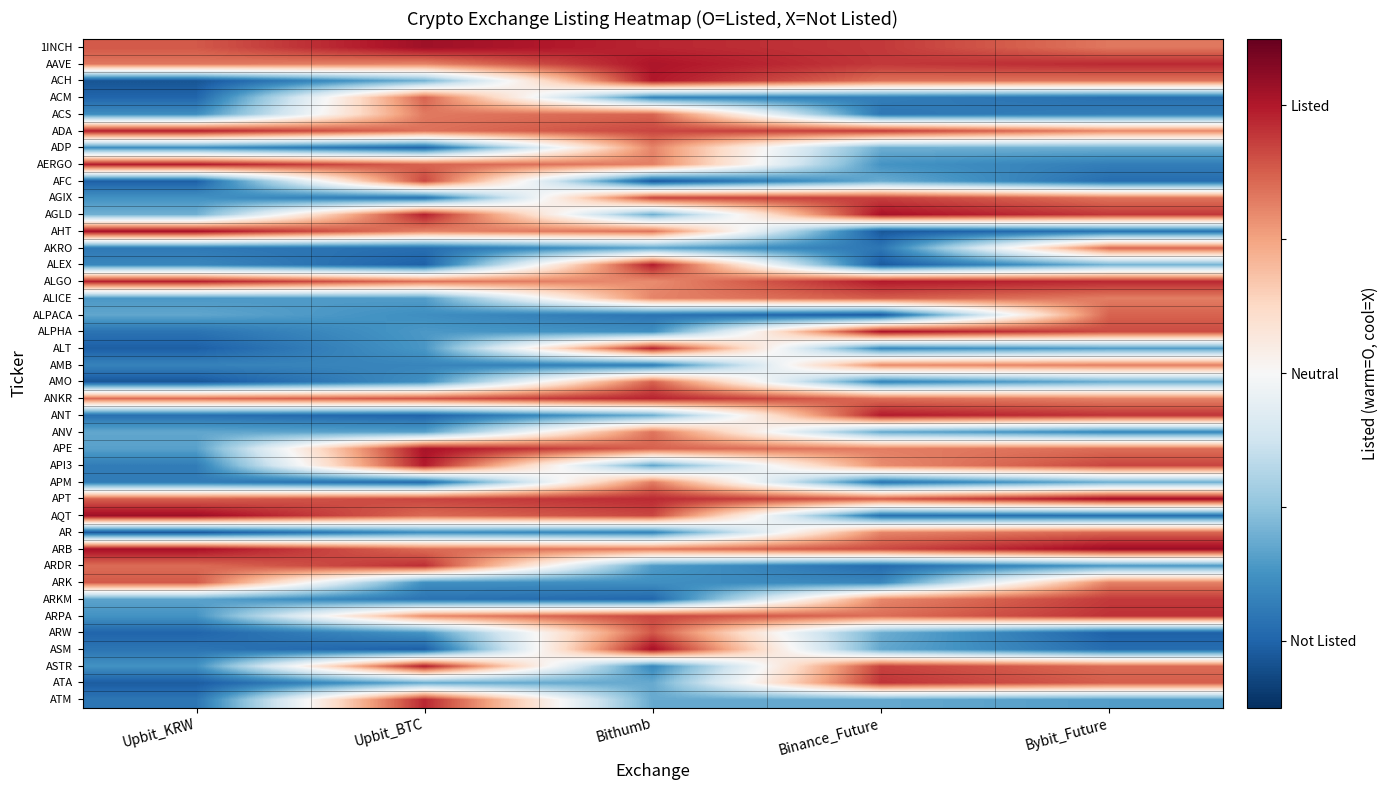

How many series are shown in this chart?

40